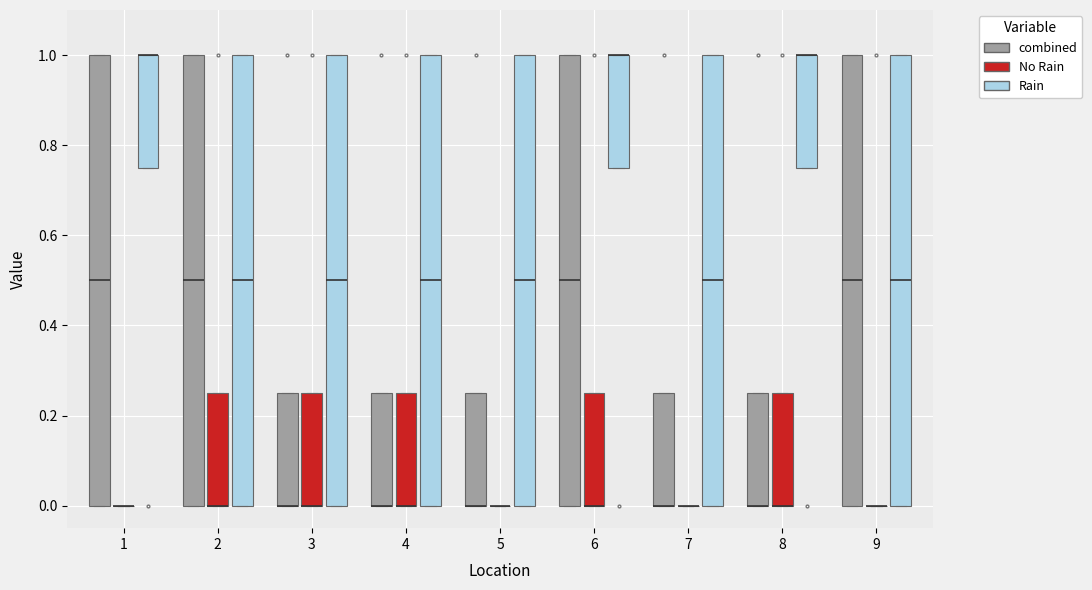

Reading left to right, transcribe this box plot: for each box, give where its median line is, the range the box spans, and where its two whiskers end, as read against the y-axis. The values are not printed on the chart, so give them approximately, as read against the axis.

1 (combined): median 0.50, box 0.00 to 1.00, whiskers 0.00 to 1.00
1 (No Rain): box collapsed to a line at 0.00, whiskers 0.00 to 0.00
1 (Rain): median 1.00 (drawn on the box's upper edge), box 0.76 to 1.00, whiskers 0.76 to 1.00
2 (combined): median 0.50, box 0.00 to 1.00, whiskers 0.00 to 1.00
2 (No Rain): median 0.00 (drawn on the box's lower edge), box 0.00 to 0.26, whiskers 0.00 to 0.26
2 (Rain): median 0.50, box 0.00 to 1.00, whiskers 0.00 to 1.00
3 (combined): median 0.00 (drawn on the box's lower edge), box 0.00 to 0.26, whiskers 0.00 to 0.26
3 (No Rain): median 0.00 (drawn on the box's lower edge), box 0.00 to 0.26, whiskers 0.00 to 0.26
3 (Rain): median 0.50, box 0.00 to 1.00, whiskers 0.00 to 1.00
4 (combined): median 0.00 (drawn on the box's lower edge), box 0.00 to 0.26, whiskers 0.00 to 0.26
4 (No Rain): median 0.00 (drawn on the box's lower edge), box 0.00 to 0.26, whiskers 0.00 to 0.26
4 (Rain): median 0.50, box 0.00 to 1.00, whiskers 0.00 to 1.00
5 (combined): median 0.00 (drawn on the box's lower edge), box 0.00 to 0.26, whiskers 0.00 to 0.26
5 (No Rain): box collapsed to a line at 0.00, whiskers 0.00 to 0.00
5 (Rain): median 0.50, box 0.00 to 1.00, whiskers 0.00 to 1.00
6 (combined): median 0.50, box 0.00 to 1.00, whiskers 0.00 to 1.00
6 (No Rain): median 0.00 (drawn on the box's lower edge), box 0.00 to 0.26, whiskers 0.00 to 0.26
6 (Rain): median 1.00 (drawn on the box's upper edge), box 0.76 to 1.00, whiskers 0.76 to 1.00
7 (combined): median 0.00 (drawn on the box's lower edge), box 0.00 to 0.26, whiskers 0.00 to 0.26
7 (No Rain): box collapsed to a line at 0.00, whiskers 0.00 to 0.00
7 (Rain): median 0.50, box 0.00 to 1.00, whiskers 0.00 to 1.00
8 (combined): median 0.00 (drawn on the box's lower edge), box 0.00 to 0.26, whiskers 0.00 to 0.26
8 (No Rain): median 0.00 (drawn on the box's lower edge), box 0.00 to 0.26, whiskers 0.00 to 0.26
8 (Rain): median 1.00 (drawn on the box's upper edge), box 0.76 to 1.00, whiskers 0.76 to 1.00
9 (combined): median 0.50, box 0.00 to 1.00, whiskers 0.00 to 1.00
9 (No Rain): box collapsed to a line at 0.00, whiskers 0.00 to 0.00
9 (Rain): median 0.50, box 0.00 to 1.00, whiskers 0.00 to 1.00